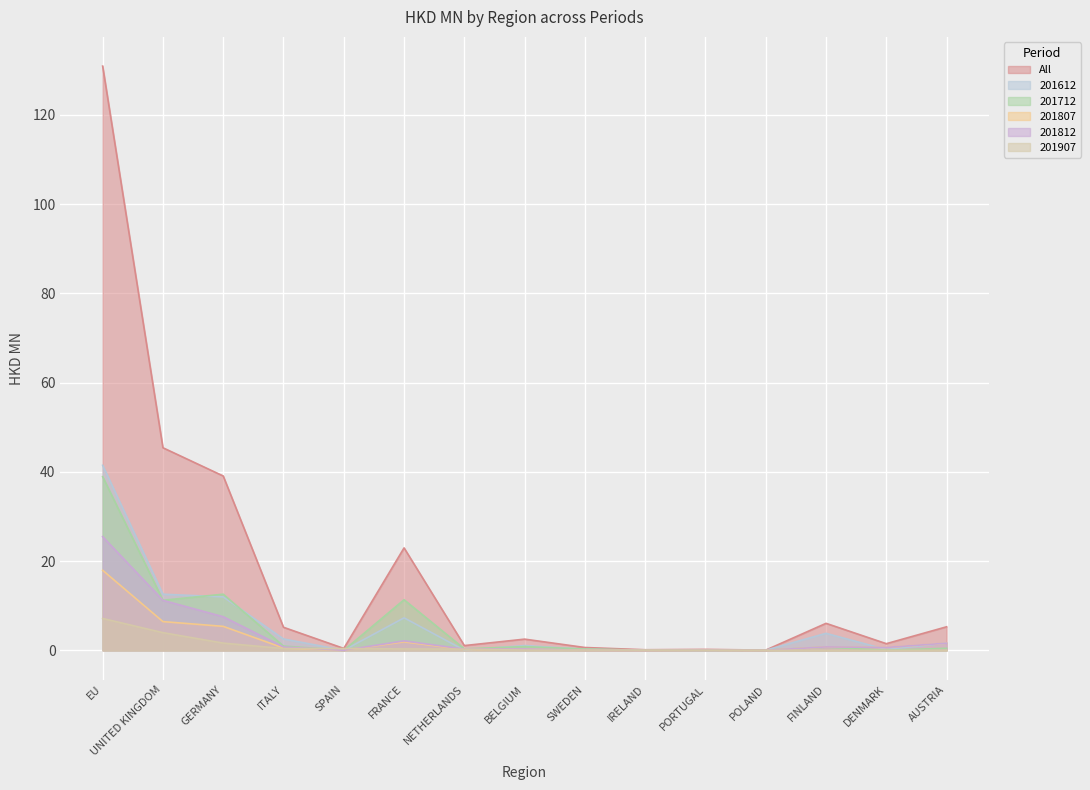

How many interior local valleys does the 201812 series have?

5